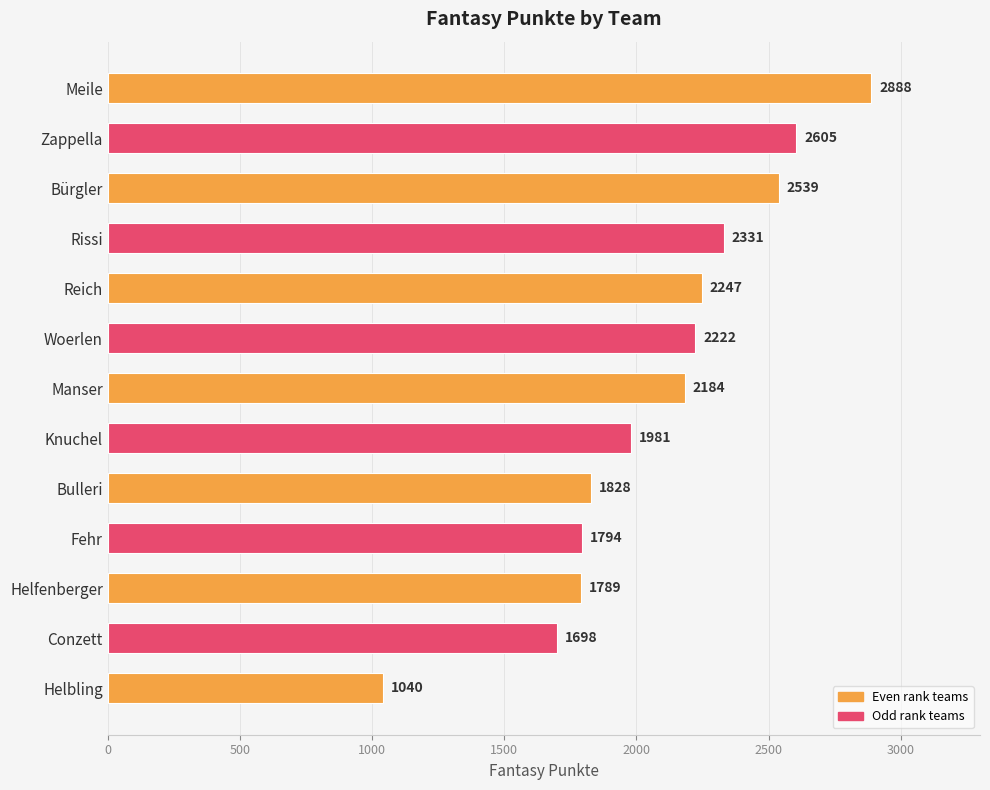

At which category does the chart reach its minimum across all series?

Helbling